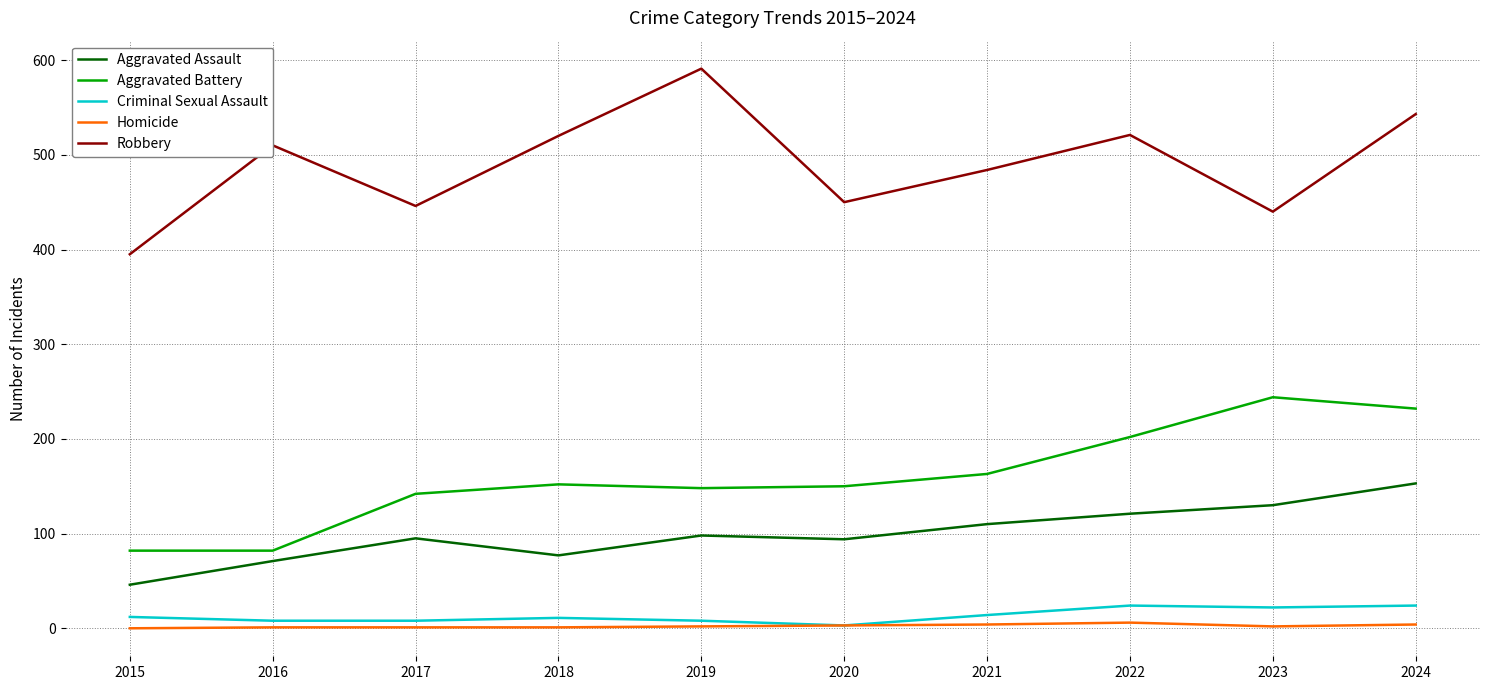

Which series has the largest total across all categories?

Robbery